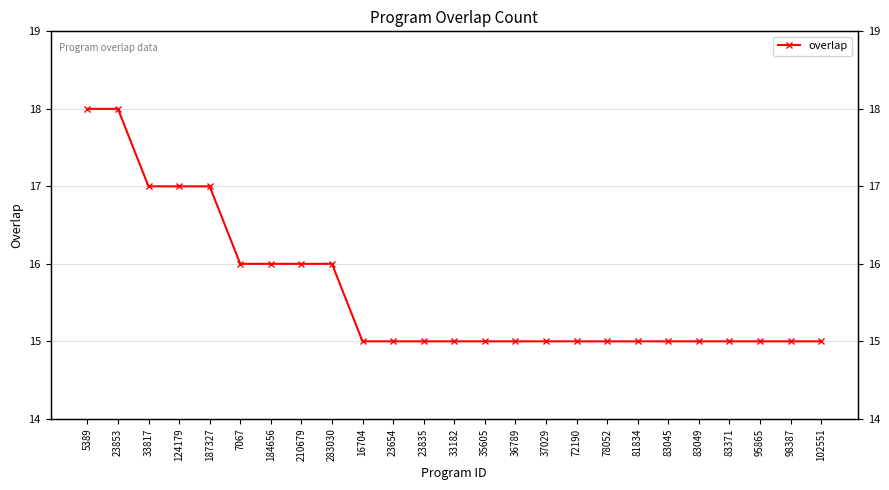

What is the difference between the second highest and second lowest values?

3